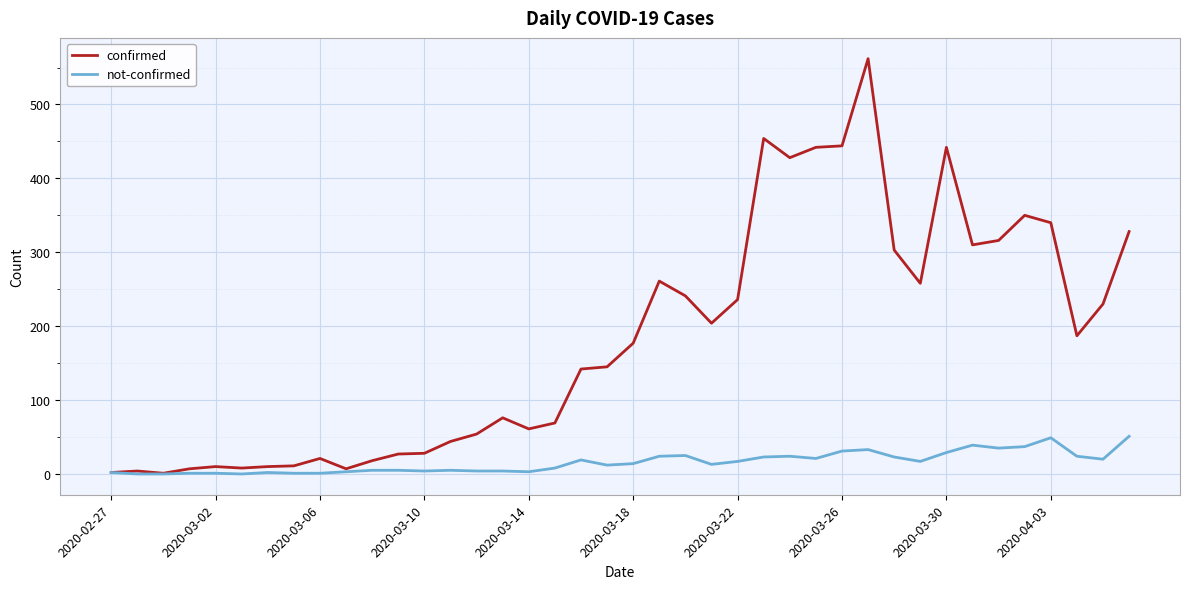

Which series has the widest spread of values?

confirmed